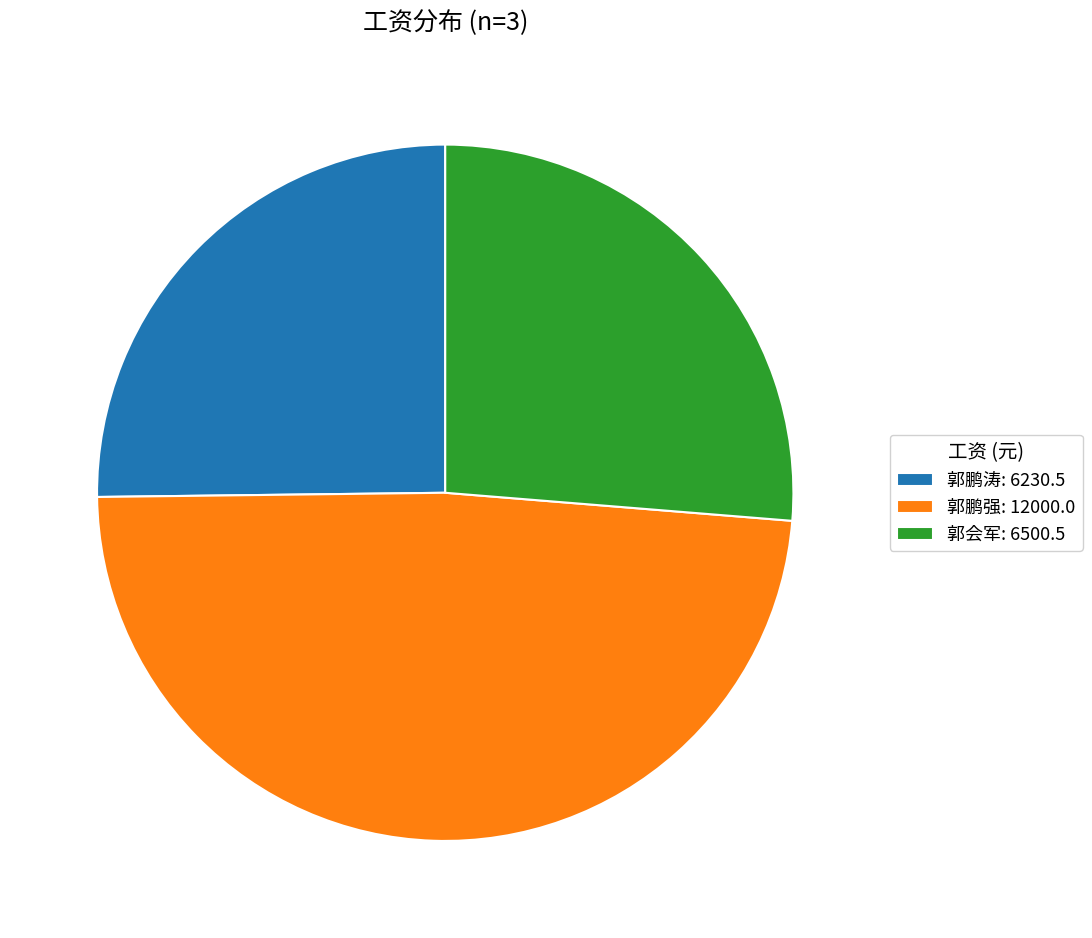

Is the sum of 郭鹏涛: 6230.5 and 郭会军: 6500.5 greater than half?

Yes